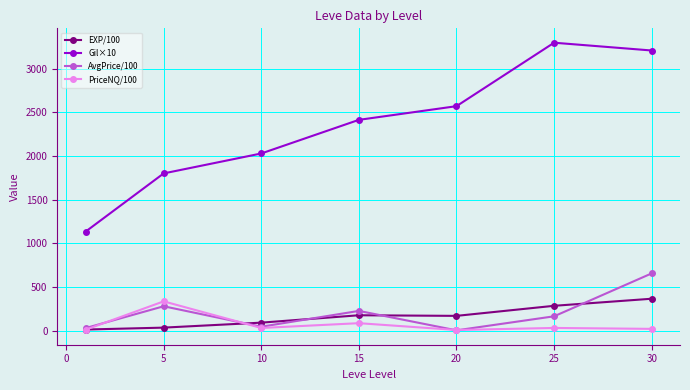

What is the maximum value shown in the chart?

3296.7